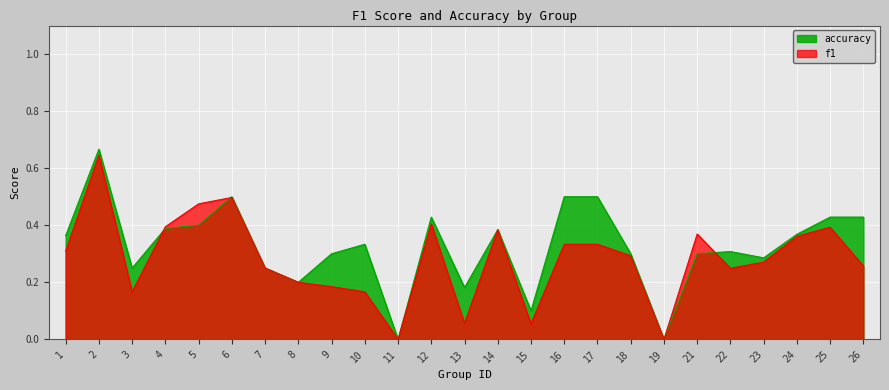

What is the maximum value for f1?

0.6